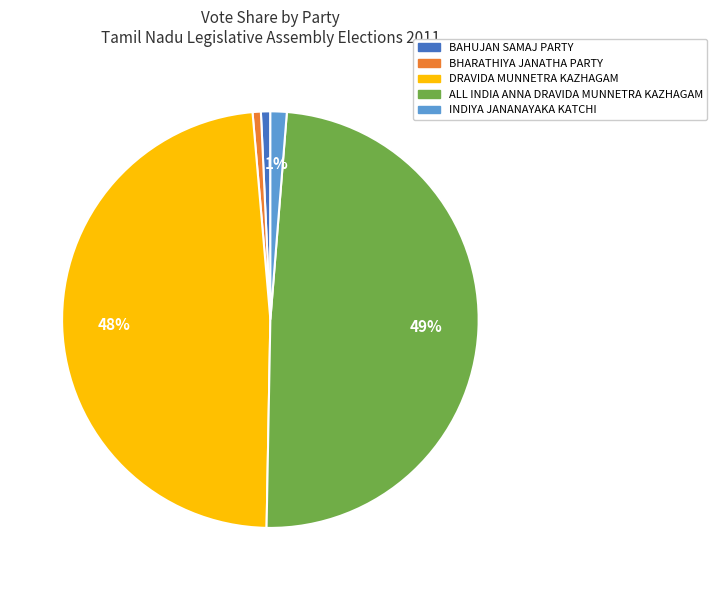

The BAHUJAN SAMAJ PARTY slice represents 11% of the pie. True or false?

False